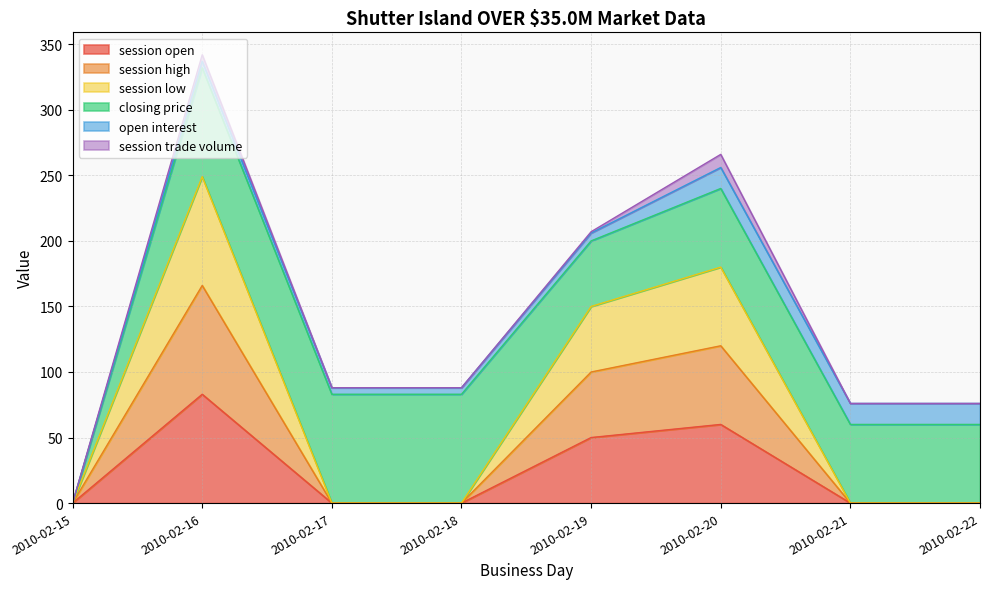

Where is session high nearest to the value 83?

2010-02-19